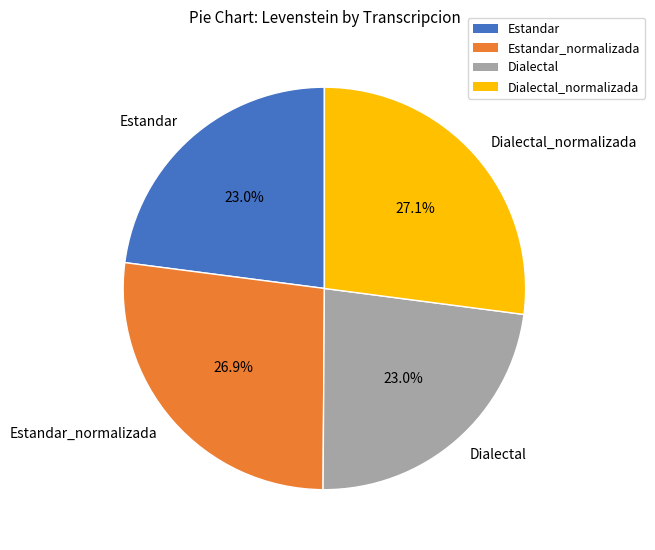

Does Estandar_normalizada account for over 50% of the chart?

No